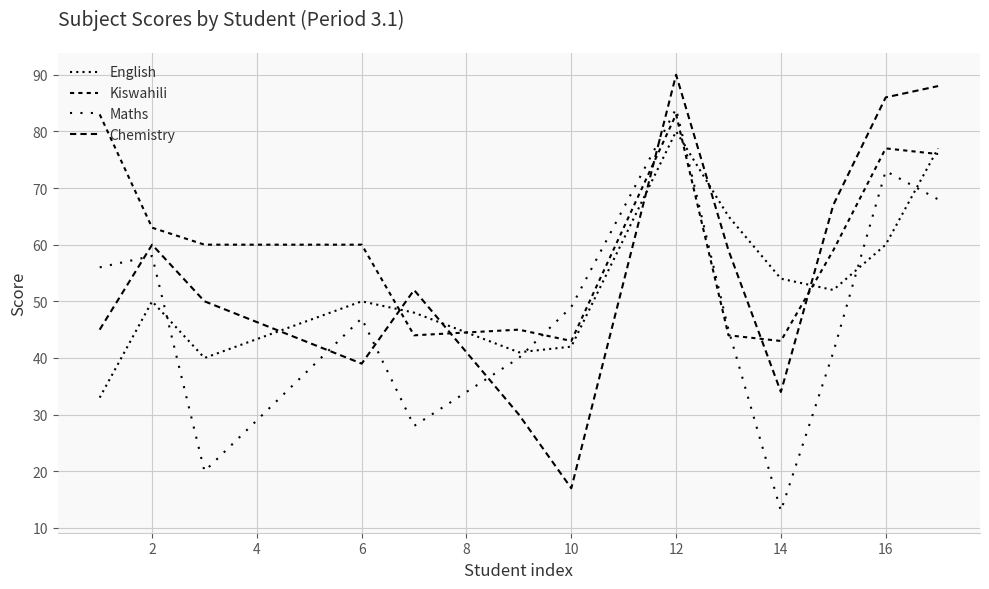

How many lines are shown in the chart?

4